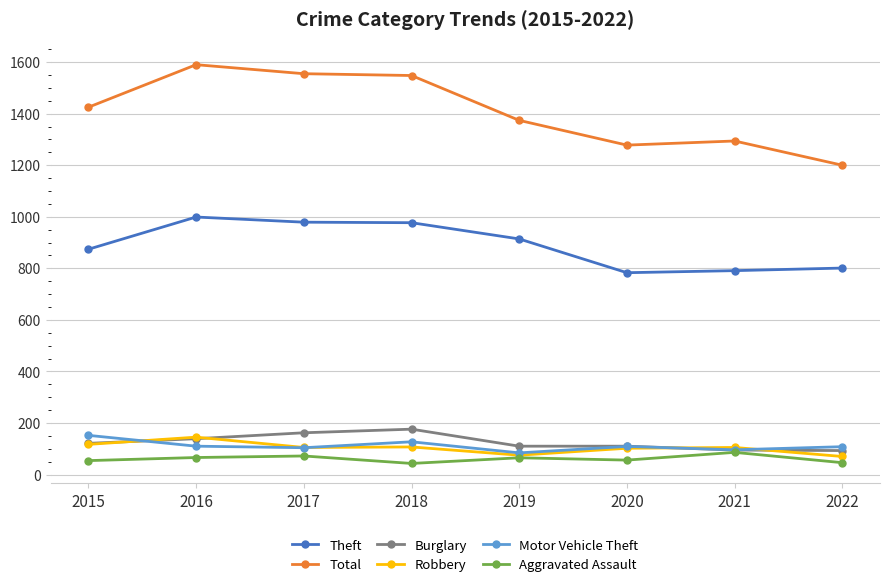

At how many categories does at least one series exceed 1395?

4